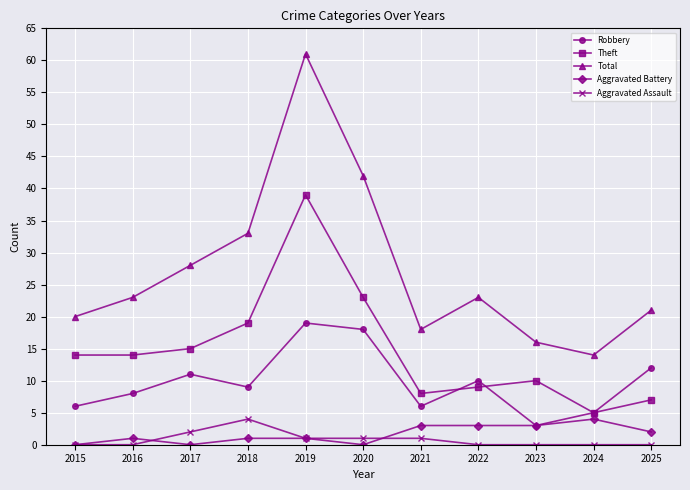

Which series changed the most between 2015 and 2020?

Total